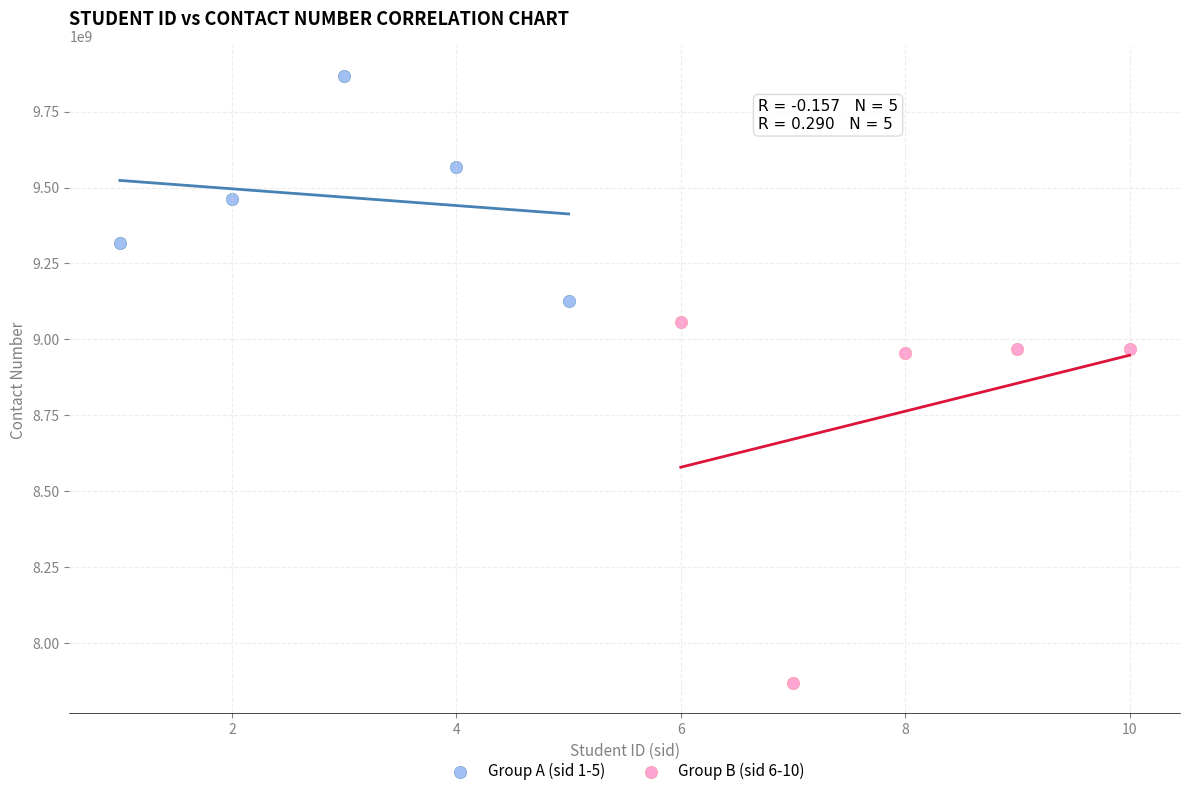

Which series has the largest Y range (max minus min)?

Group B (sid 6-10)